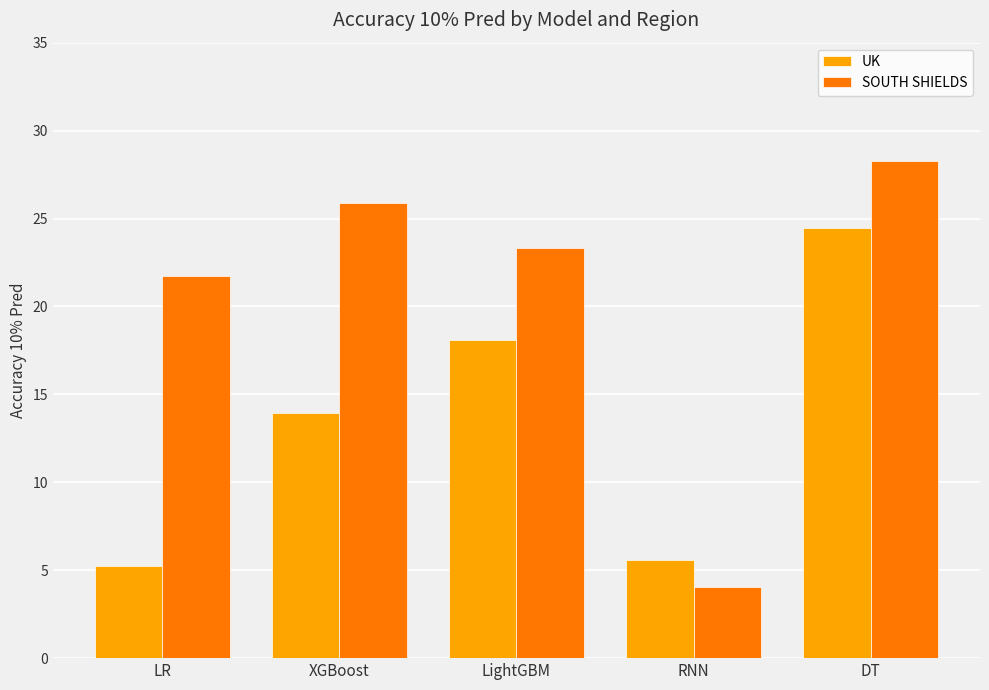

What is the lowest value of the SOUTH SHIELDS series?

4.0